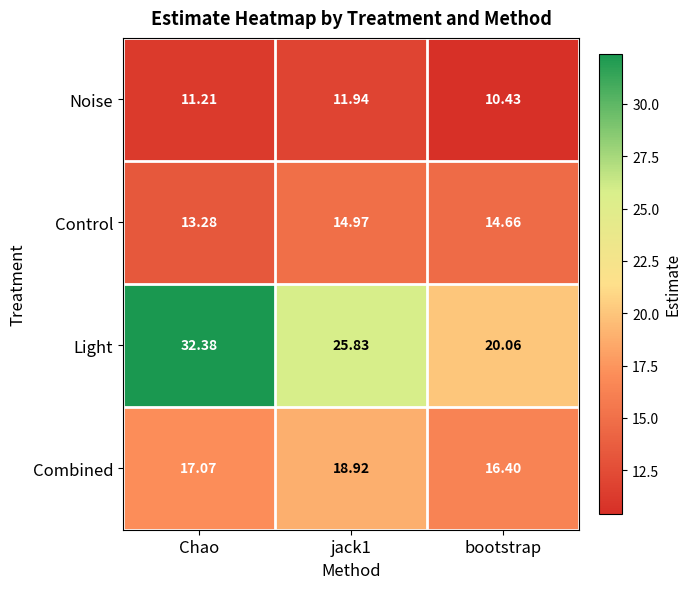

Which category has the highest value across all series?

Chao